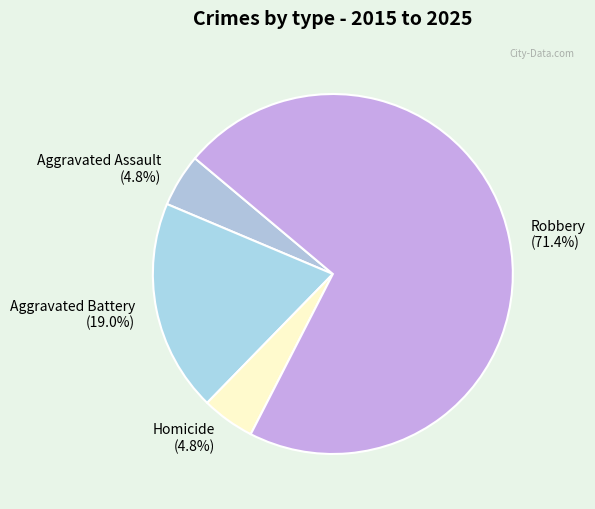

What is the largest slice in the pie chart?

Robbery